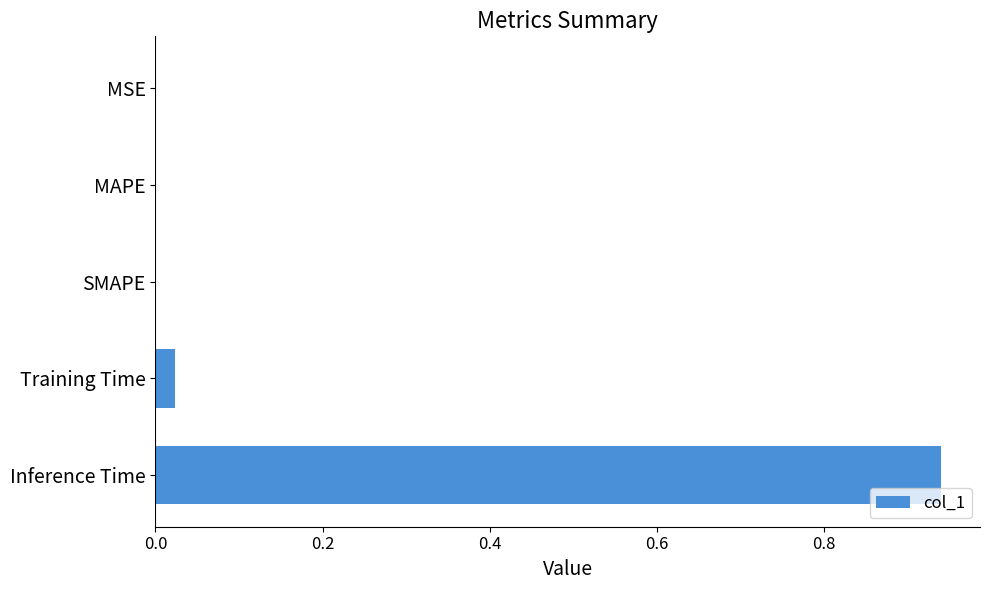

Which has a higher value, Training Time or Inference Time?

Inference Time